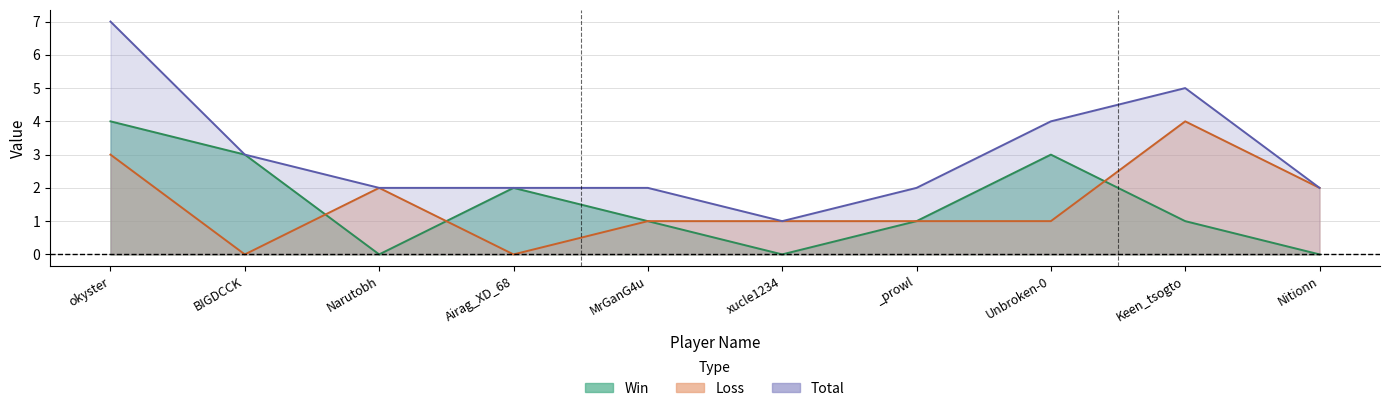

List the labels in order of Win value, smallest first.

Narutobh, xucle1234, Nitionn, MrGanG4u, _prowl, Keen_tsogto, Airag_XD_68, BIGDCCK, Unbroken-0, okyster